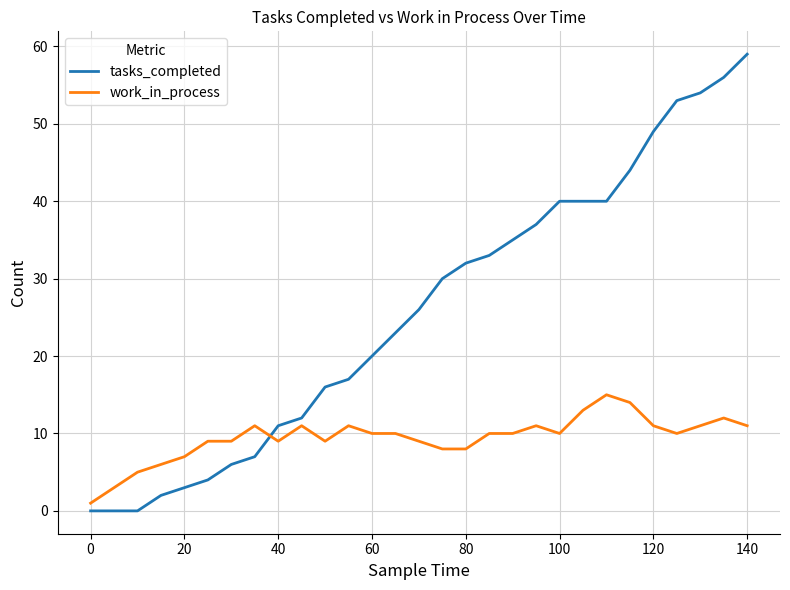

Which series has the widest spread of values?

tasks_completed